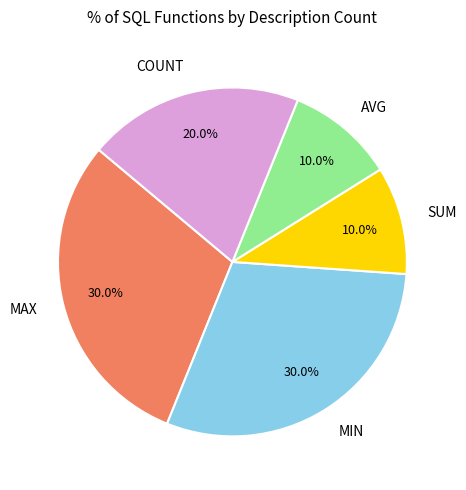

Count the number of slices in the pie.

5